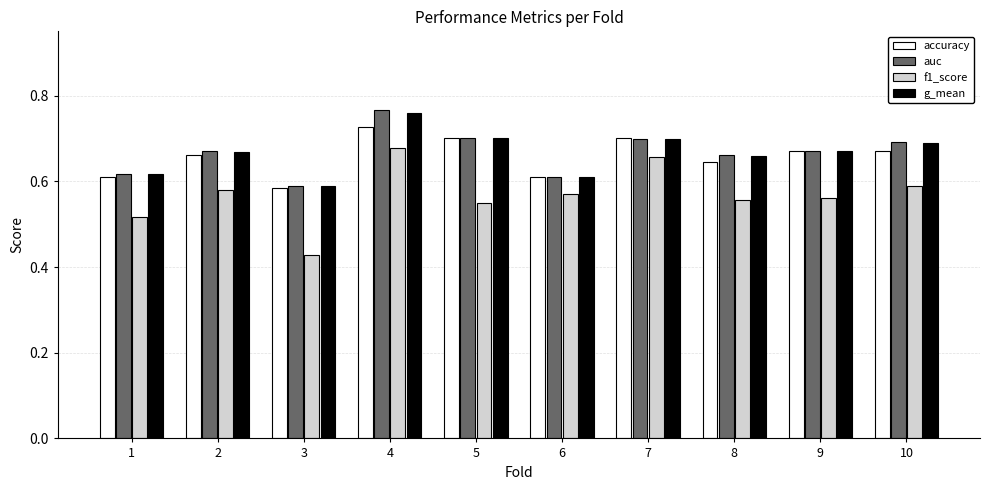

What is the difference between the g_mean values at 1 and 5?

0.1